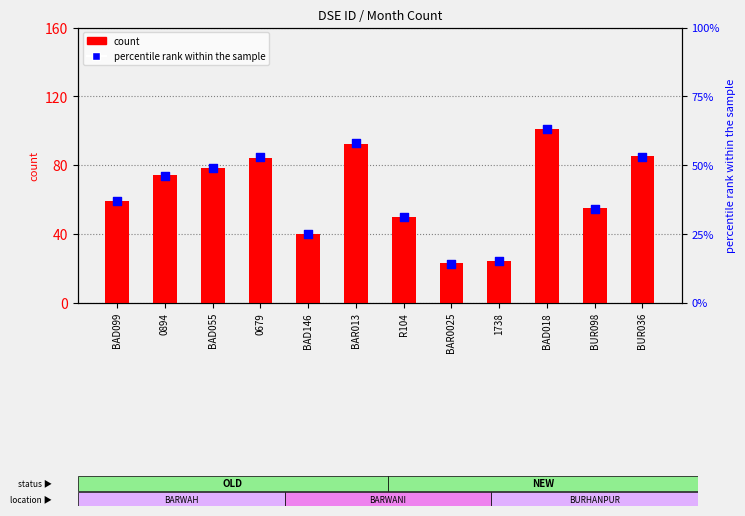

Which series contains the lowest Y value?

percentile rank within the sample